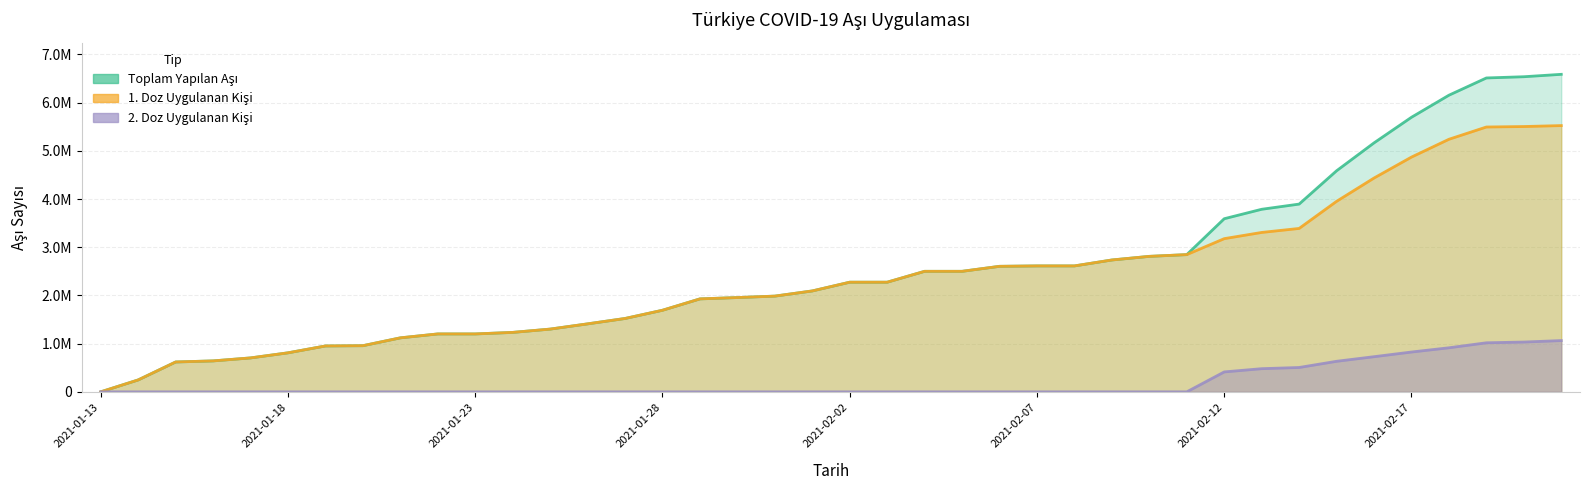

Reading right to left, extract all data points from this chart.

Toplam Yapilan Asi Sayisi: 2021-02-21=6587799	2021-02-20=6537863	2021-02-19=6512452	2021-02-18=6154549	2021-02-17=5696849	2021-02-16=5165507	2021-02-15=4586544	2021-02-14=3895474	2021-02-13=3787794	2021-02-12=3591801	2021-02-11=2847212	2021-02-10=2810938	2021-02-09=2735804	2021-02-08=2612730	2021-02-07=2612730	2021-02-06=2604296	2021-02-05=2500693	2021-02-04=2500693	2021-02-03=2274864	2021-02-02=2274864	2021-02-01=2093623	2021-01-31=1986189	2021-01-30=1956325	2021-01-29=1928584	2021-01-28=1692795	2021-01-27=1522108	2021-01-26=1410421	2021-01-25=1301738	2021-01-24=1233322	2021-01-23=1201369	2021-01-22=1201369	2021-01-21=1120237	2021-01-20=957530	2021-01-19=951822	2021-01-18=809613	2021-01-17=703899	2021-01-16=641943	2021-01-15=619495	2021-01-14=247386	2021-01-13=119
1. Doz Uygulanan Kisi Sayisi: 2021-02-21=5524166	2021-02-20=5504635	2021-02-19=5494757	2021-02-18=5240360	2021-02-17=4870813	2021-02-16=4436279	2021-02-15=3952731	2021-02-14=3390244	2021-02-13=3307152	2021-02-12=3178366	2021-02-11=2847212	2021-02-10=2810938	2021-02-09=2735804	2021-02-08=2612730	2021-02-07=2612730	2021-02-06=2604296	2021-02-05=2500693	2021-02-04=2500693	2021-02-03=2274864	2021-02-02=2274864	2021-02-01=2093623	2021-01-31=1986189	2021-01-30=1956325	2021-01-29=1928584	2021-01-28=1692795	2021-01-27=1522108	2021-01-26=1410421	2021-01-25=1301738	2021-01-24=1233322	2021-01-23=1201369	2021-01-22=1201369	2021-01-21=1120237	2021-01-20=957530	2021-01-19=951822	2021-01-18=809613	2021-01-17=703899	2021-01-16=641943	2021-01-15=619495	2021-01-14=247386	2021-01-13=119
2. Doz Uygulanan Kisi Sayisi: 2021-02-21=1063633	2021-02-20=1033228	2021-02-19=1017695	2021-02-18=914189	2021-02-17=826036	2021-02-16=729228	2021-02-15=633813	2021-02-14=505230	2021-02-13=480642	2021-02-12=413435	2021-02-11=0	2021-02-10=0	2021-02-09=0	2021-02-08=0	2021-02-07=0	2021-02-06=0	2021-02-05=0	2021-02-04=0	2021-02-03=0	2021-02-02=0	2021-02-01=0	2021-01-31=0	2021-01-30=0	2021-01-29=0	2021-01-28=0	2021-01-27=0	2021-01-26=0	2021-01-25=0	2021-01-24=0	2021-01-23=0	2021-01-22=0	2021-01-21=0	2021-01-20=0	2021-01-19=0	2021-01-18=0	2021-01-17=0	2021-01-16=0	2021-01-15=0	2021-01-14=0	2021-01-13=0